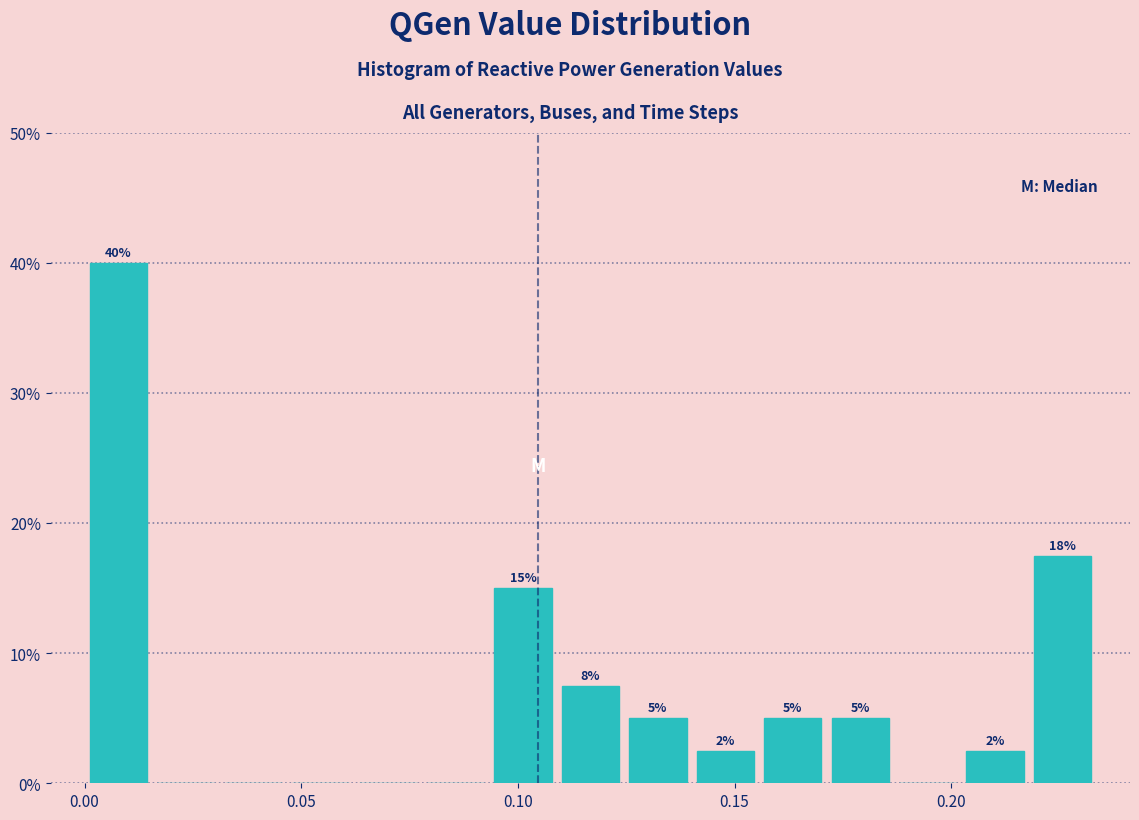

Read against the x-axis, roughly where is the centre of the tallest bar?

0.010